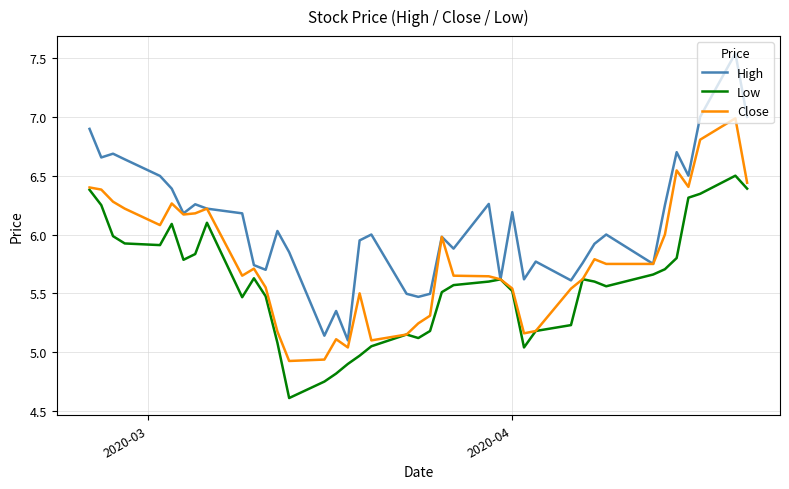

Which series has the widest spread of values?

High